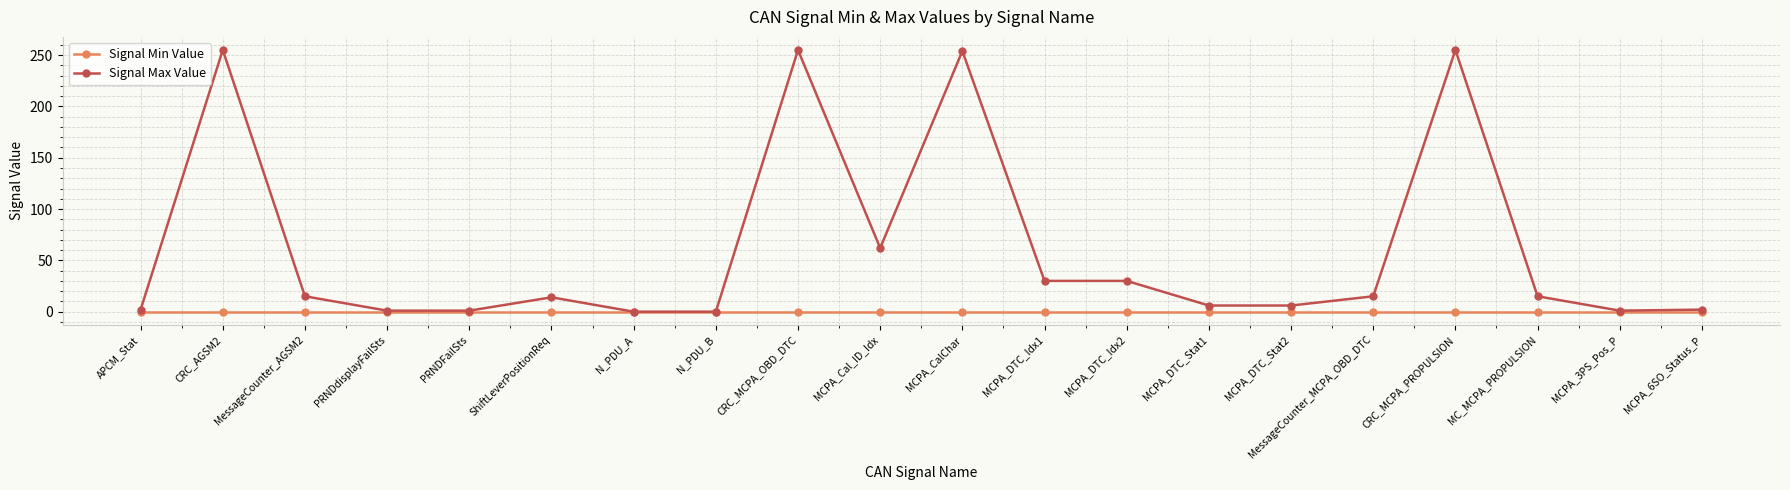

Where does the Signal Max Value series first go above 15?

CRC_AGSM2